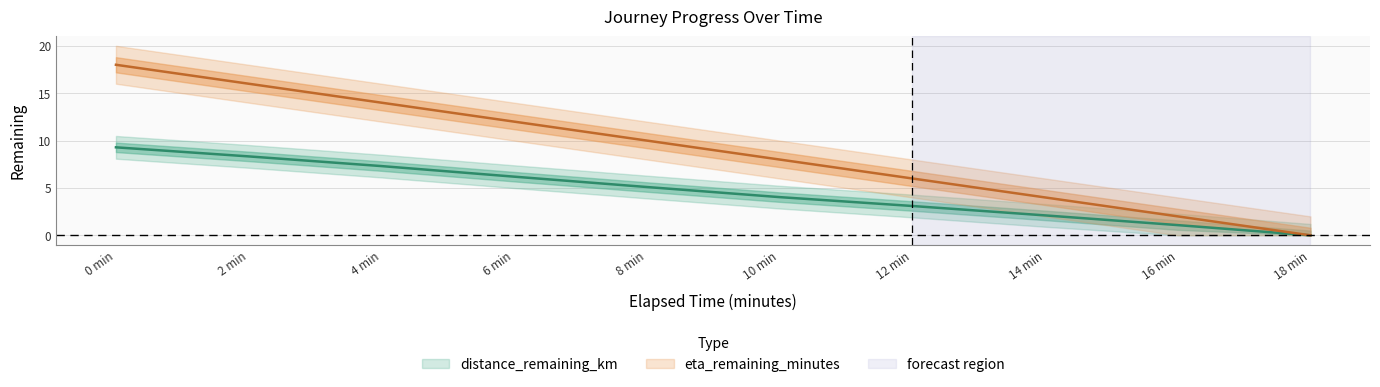

What is the sum of the distance_remaining_km values at 6 min and 2 min?

14.5